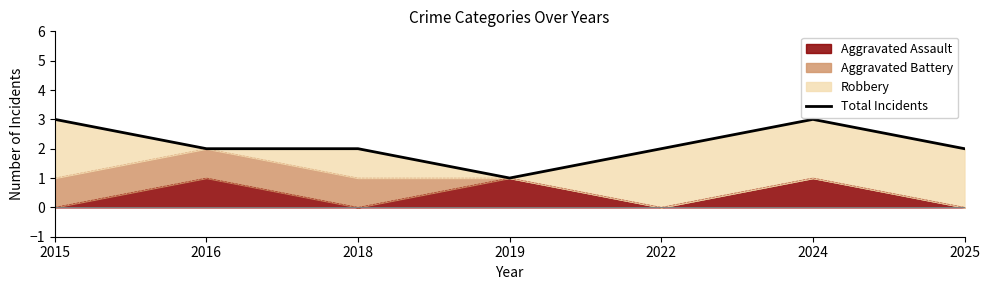

At which category does the chart reach its minimum across all series?

2019